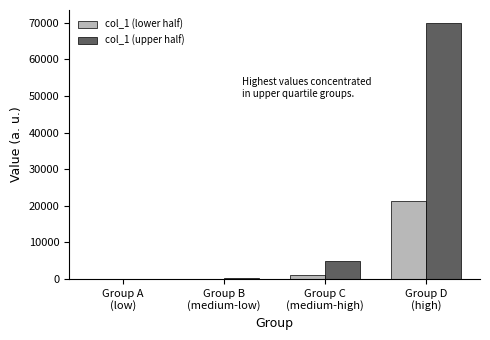

What is the difference between the col_1 (upper half) values at Group B
(medium-low) and Group A
(low)?

195.0